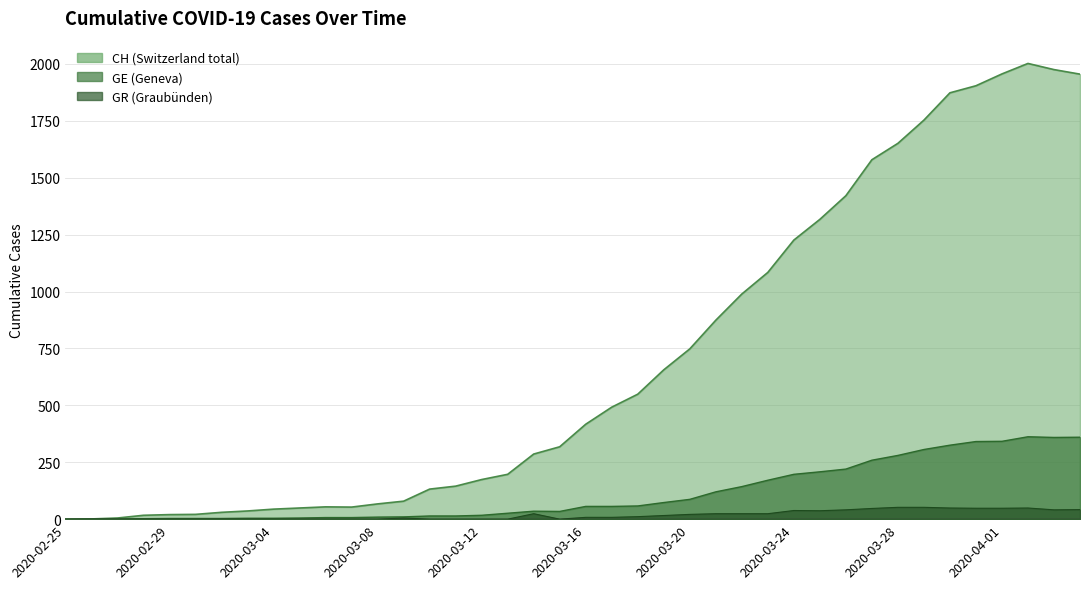

Which series has the widest spread of values?

CH